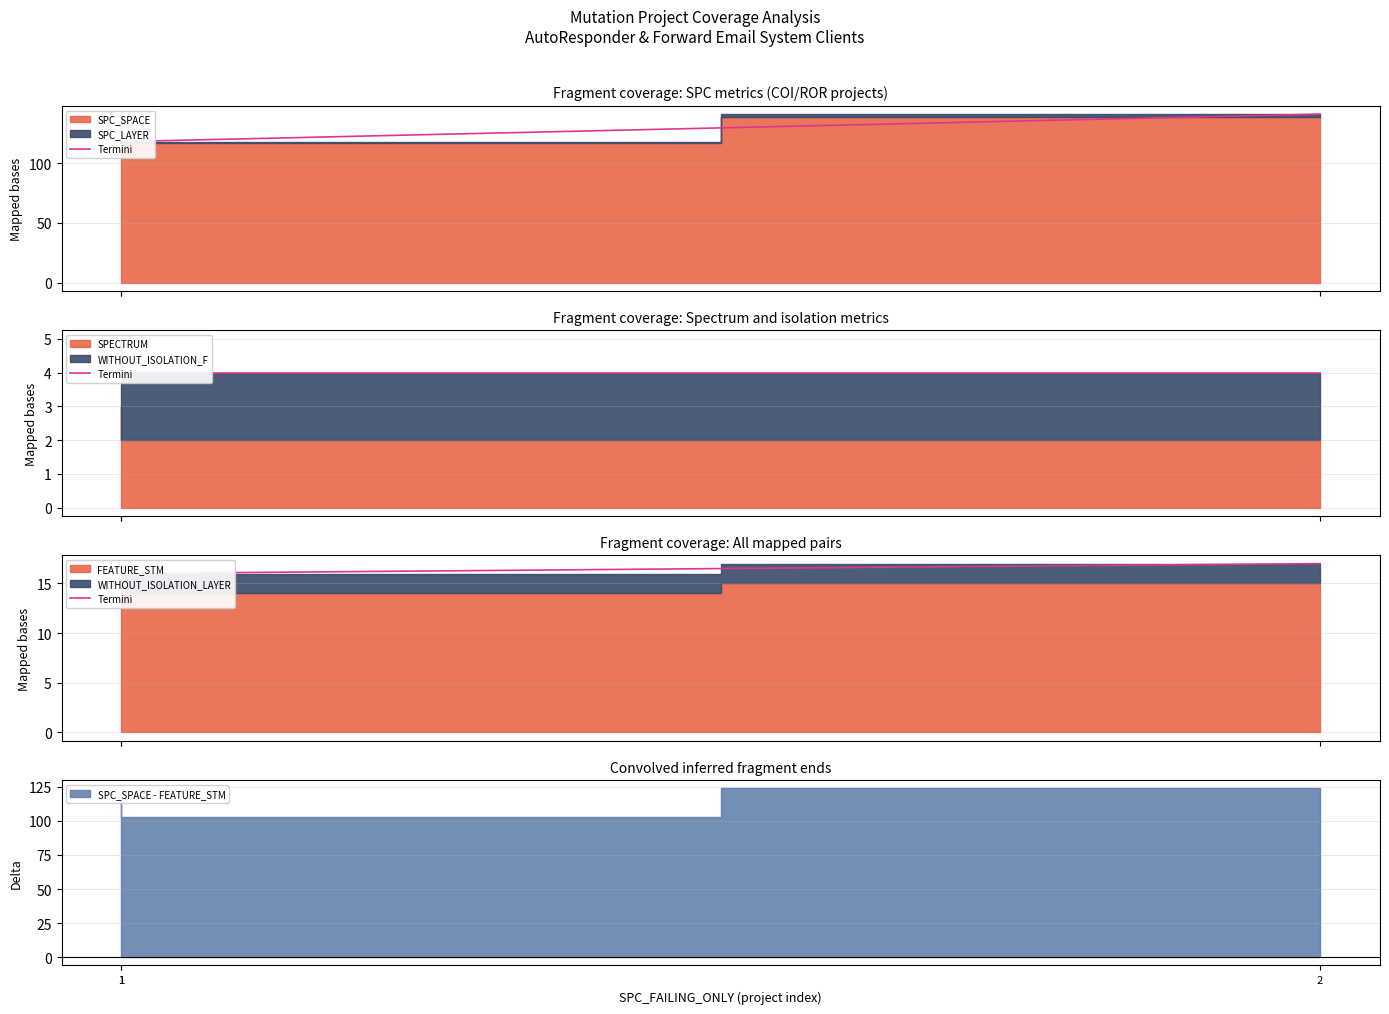

List the labels in order of value, smallest first.

1, 1, 2